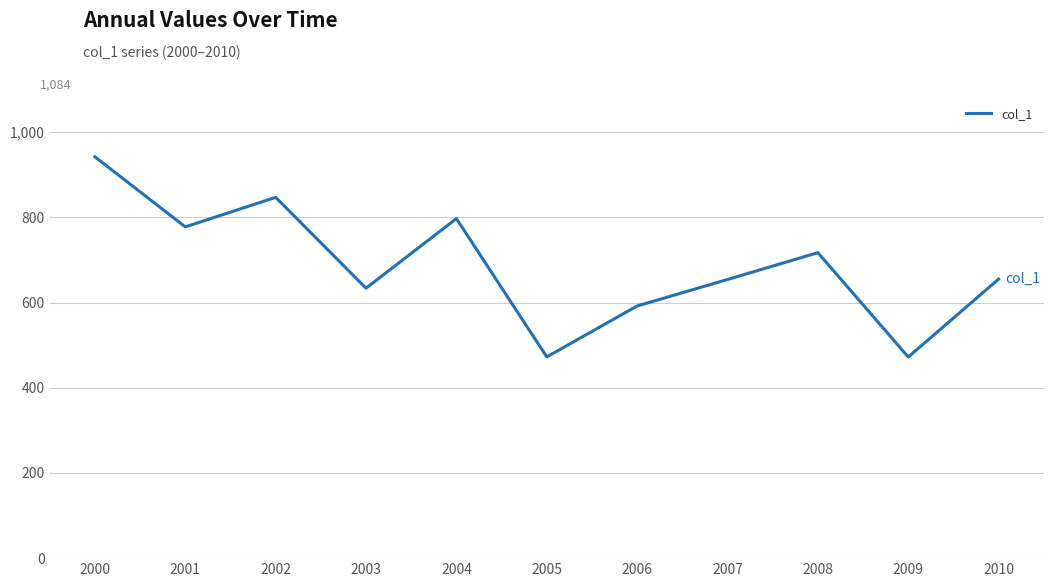

Is it true that the value at 2002 is 1466.8?

False